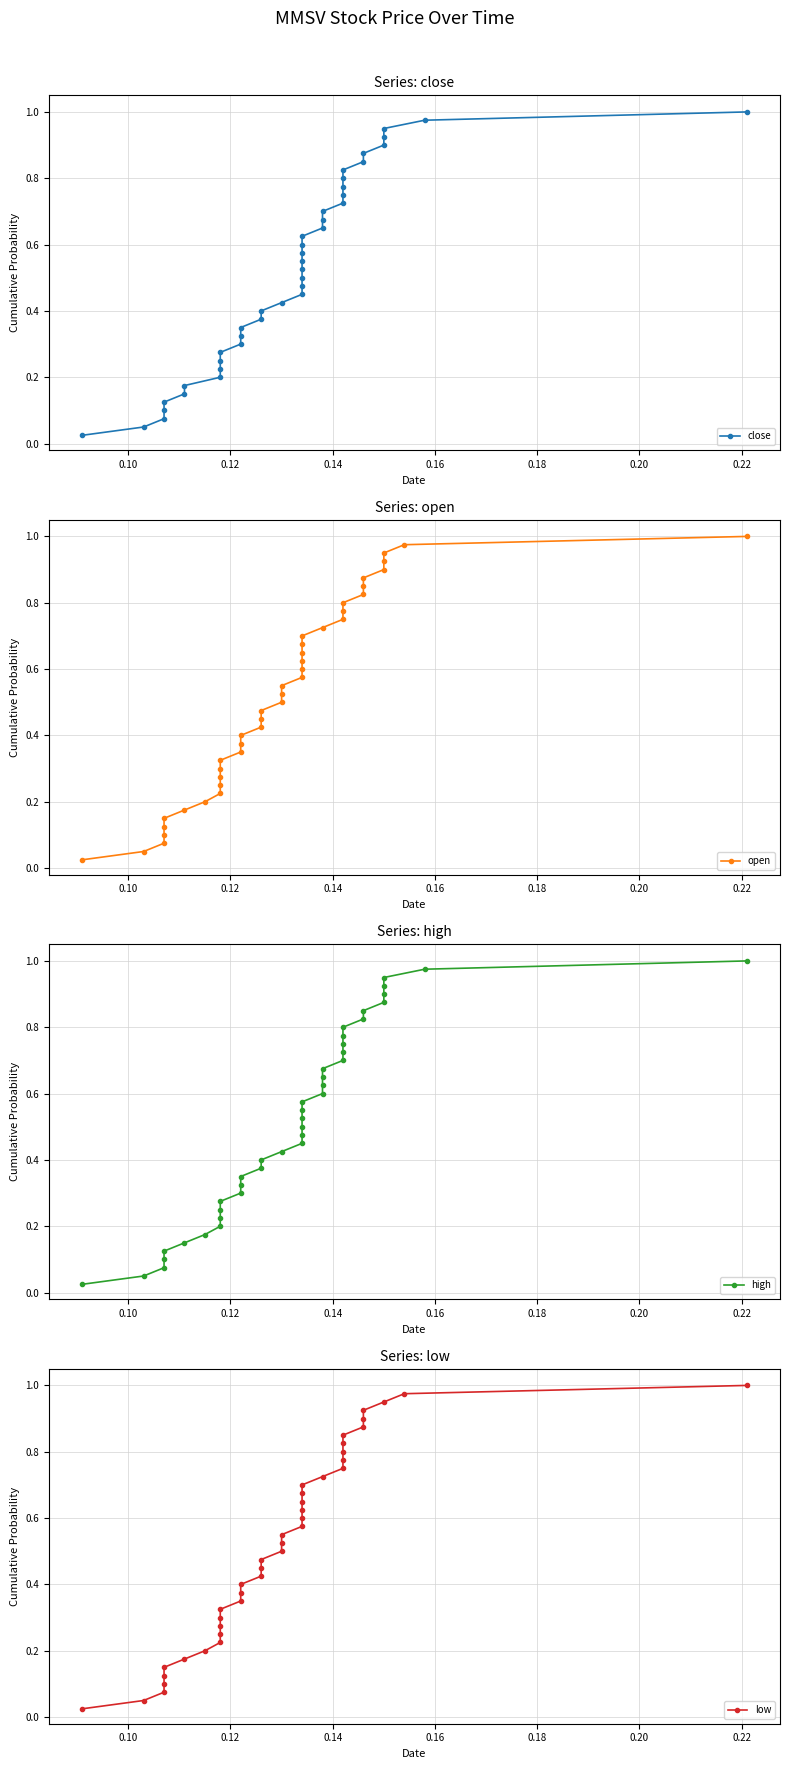

Is the value of open at 10 greater than the value of high at 10?

No